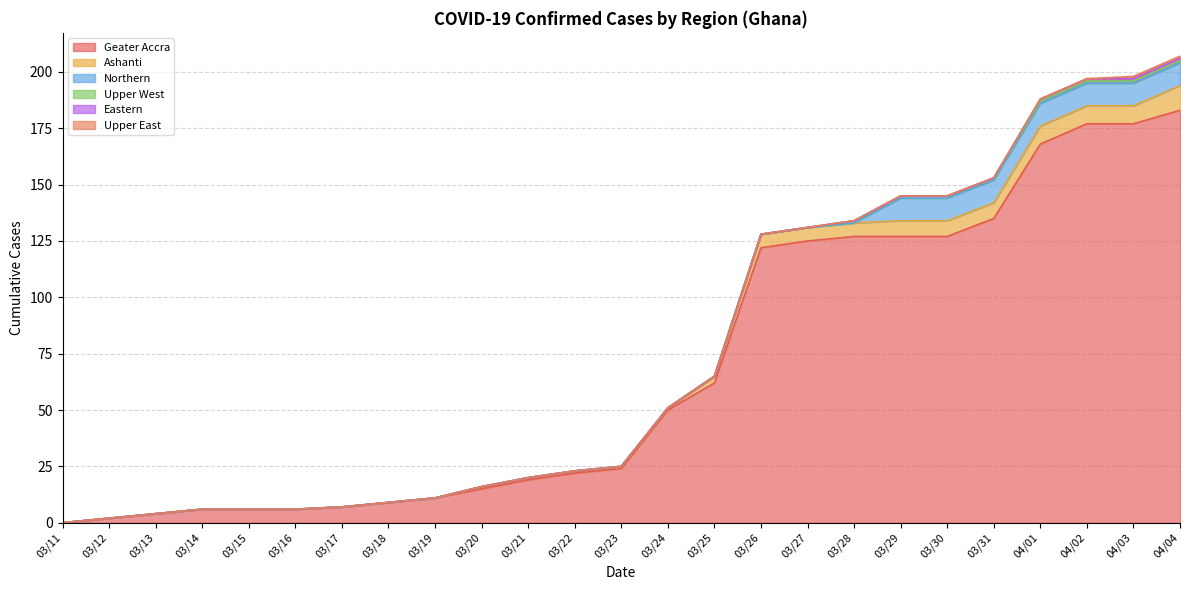

What is the label of the 22nd point from the left?

04/01